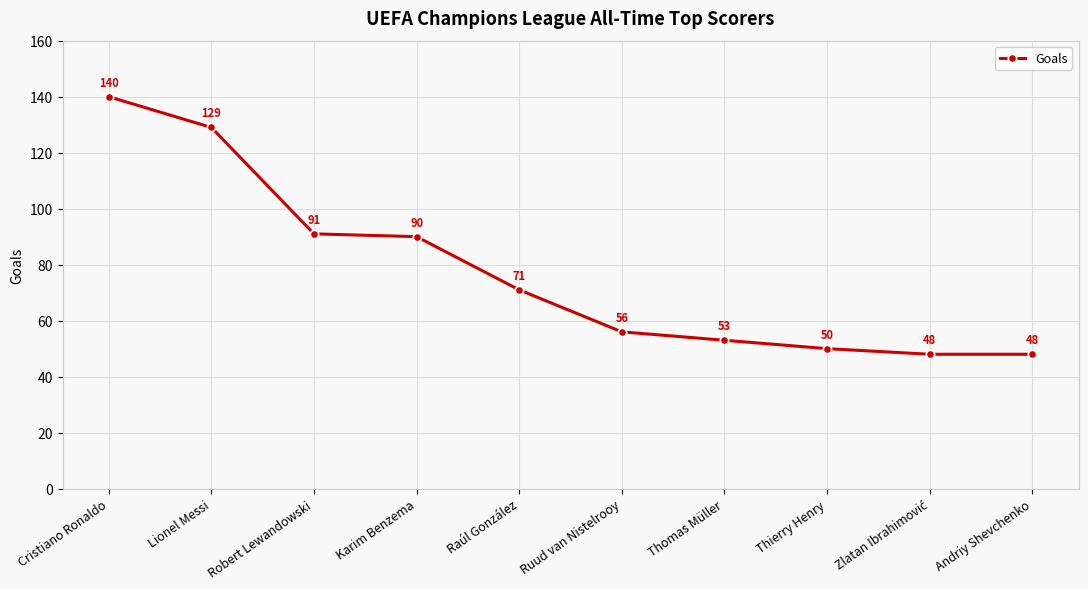

True or false: there are more than 2 points higher than both neighbors.

False